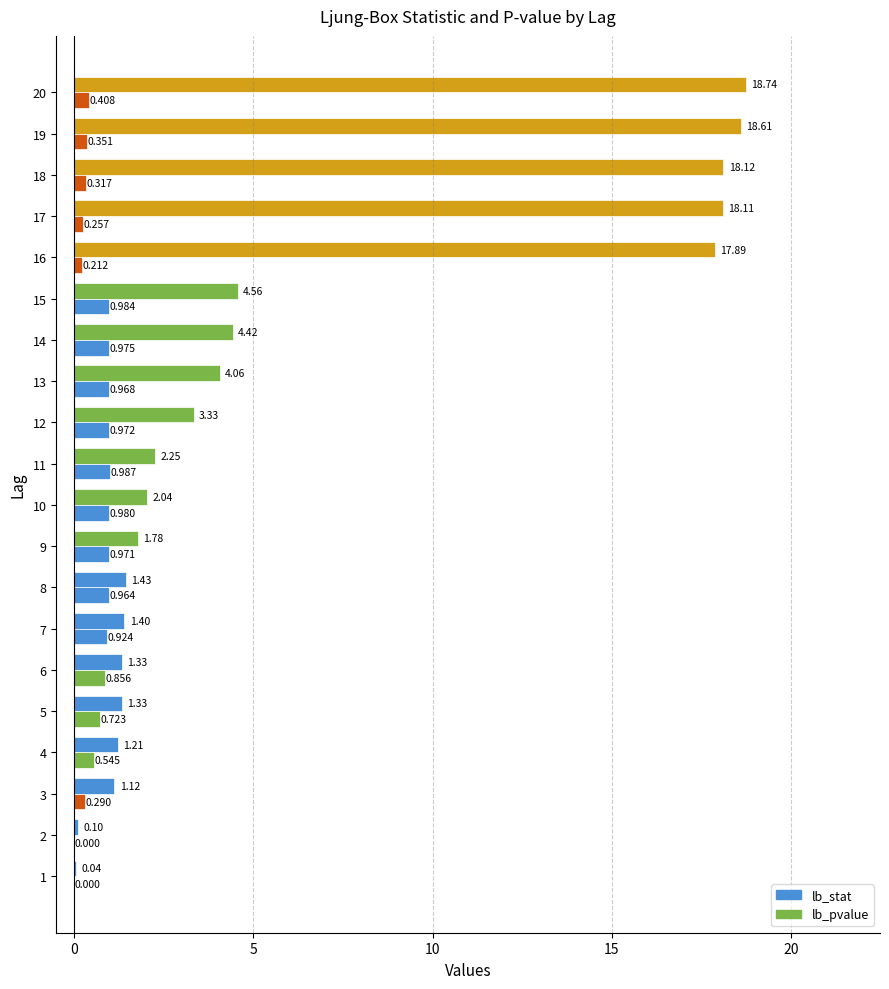

Which series has the widest spread of values?

lb_stat